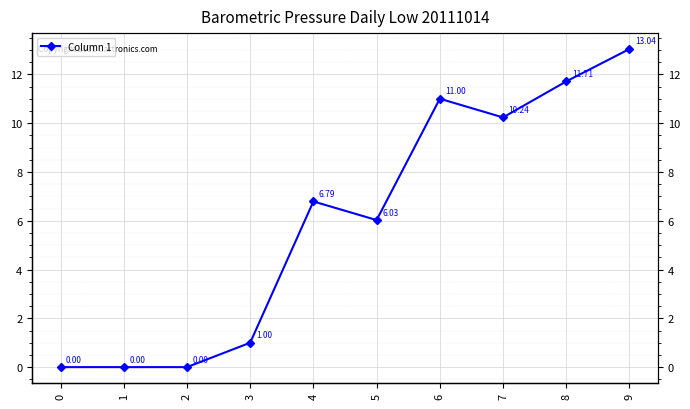

Approximately how many times larger is the value at 4 compared to 9?

0.5